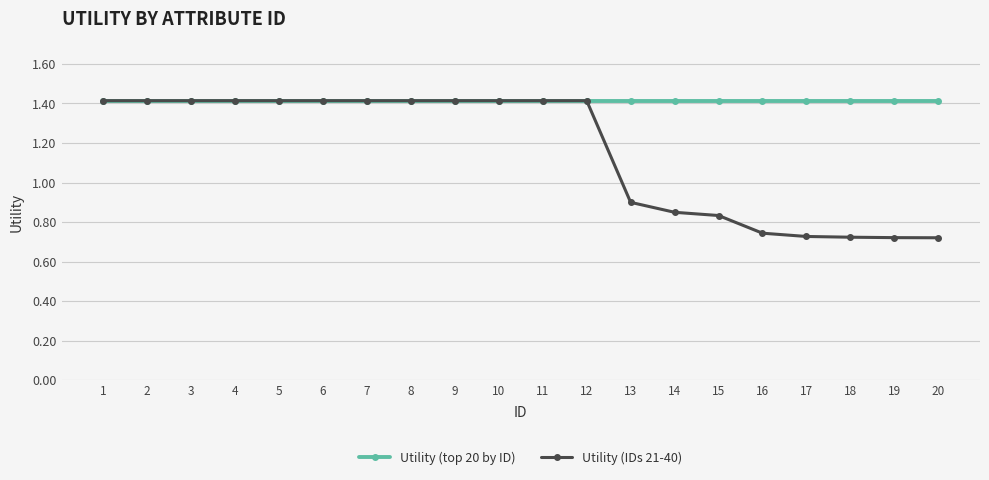

List the series in order of their overall mean, lowest first.

Utility (IDs 21-40), Utility (top 20 by ID)